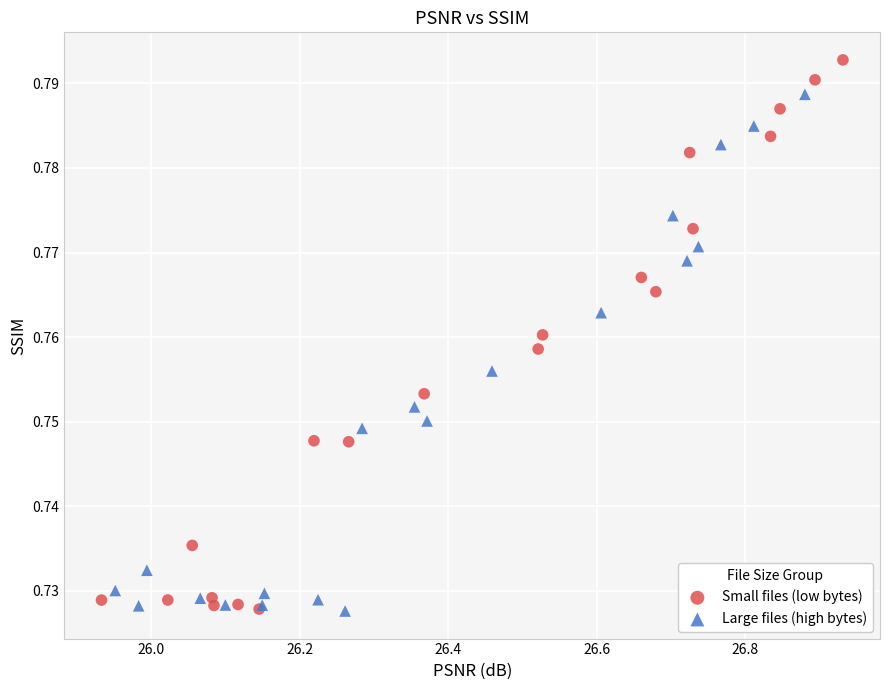

Which series reaches the maximum Y coordinate?

Small files (low bytes)